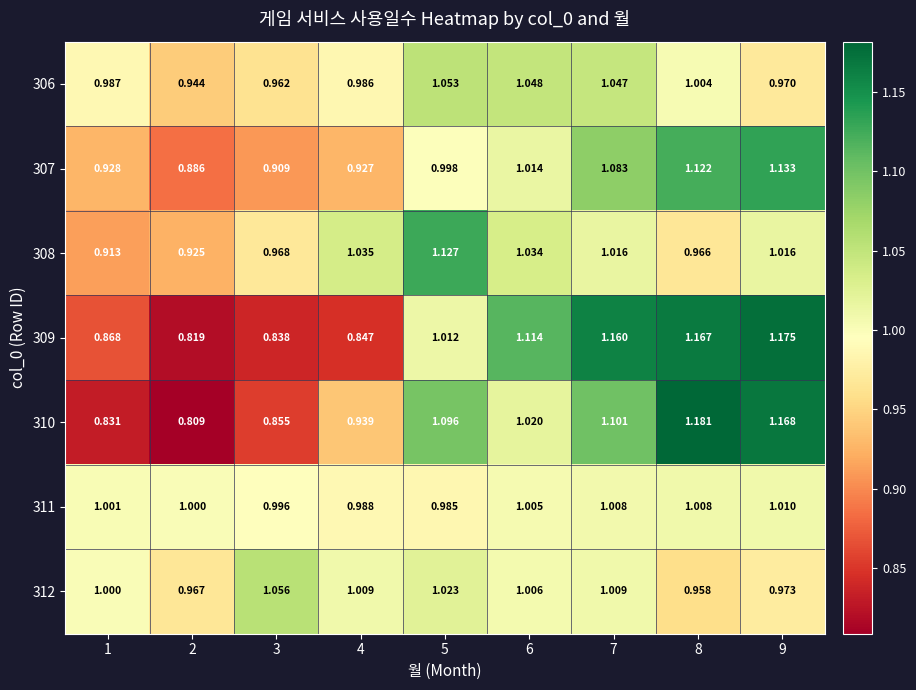

Is the value of 306 at 7 greater than the value of 309 at 4?

Yes